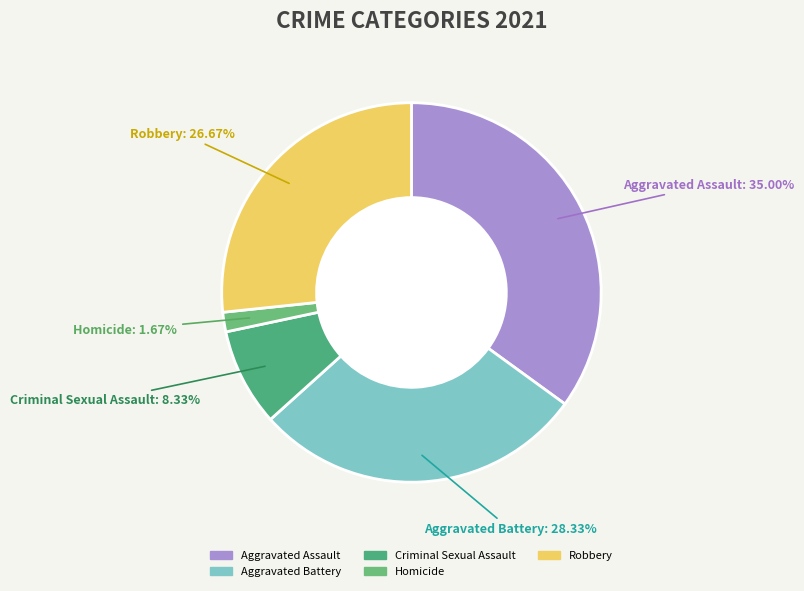

How much of the chart is everything except Aggravated Battery?

71.7%